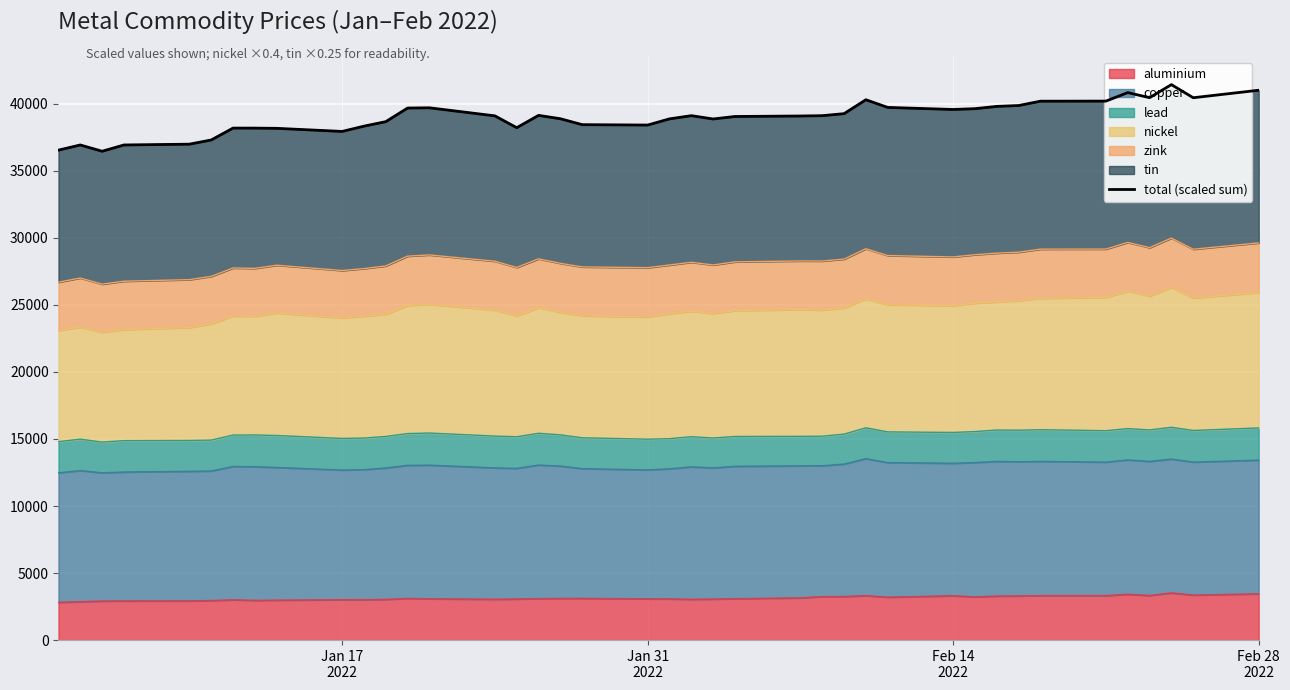

What is the highest value of the aluminium series?

3519.0